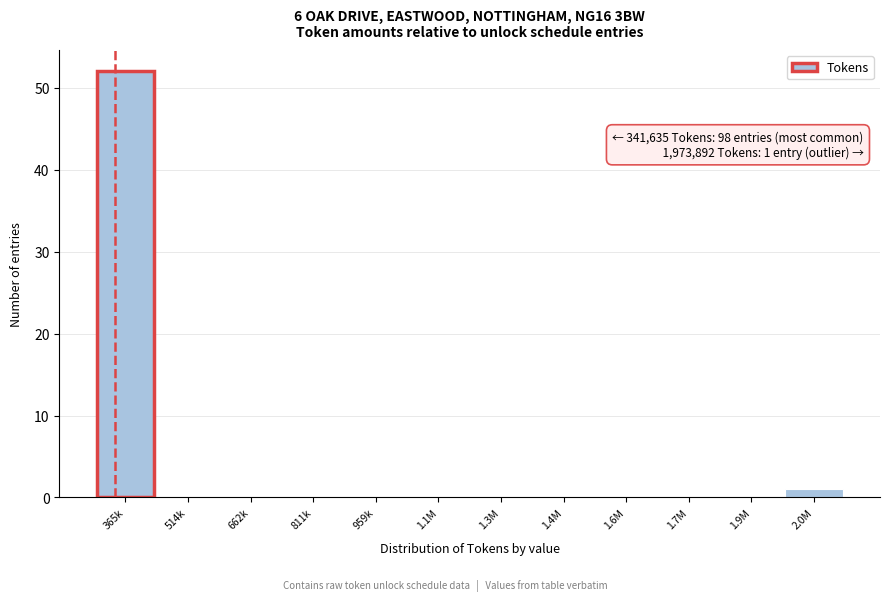

Reading left to right, list all the values displayed in this chart.

365k=52	514k=0	662k=0	811k=0	959k=0	1.1M=0	1.3M=0	1.4M=0	1.6M=0	1.7M=0	1.9M=0	2.0M=1